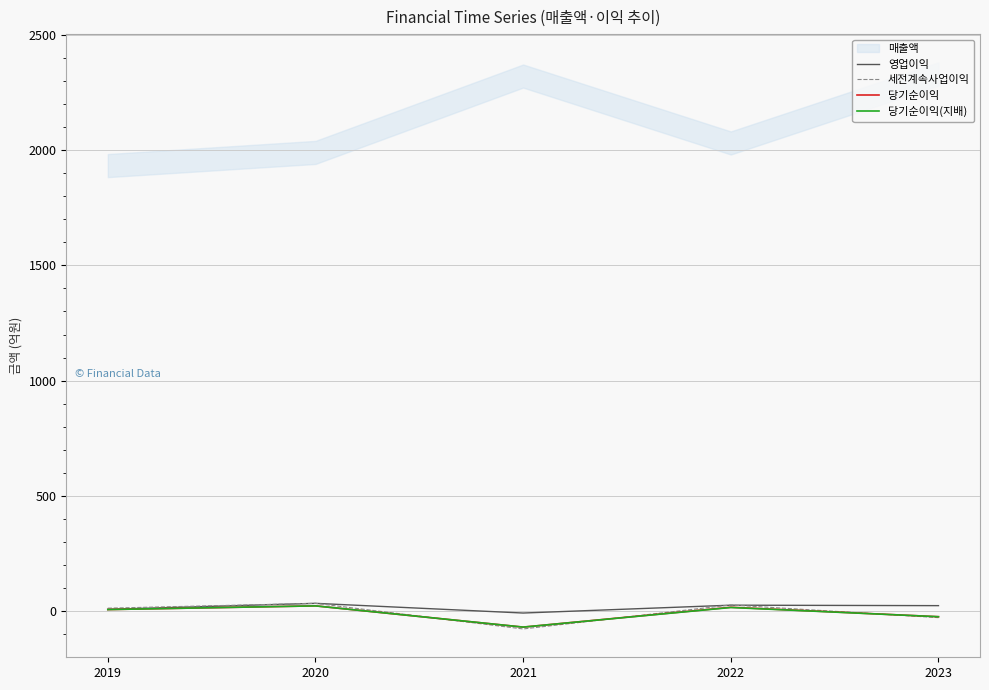

What is the total value across all series at 2022?

90